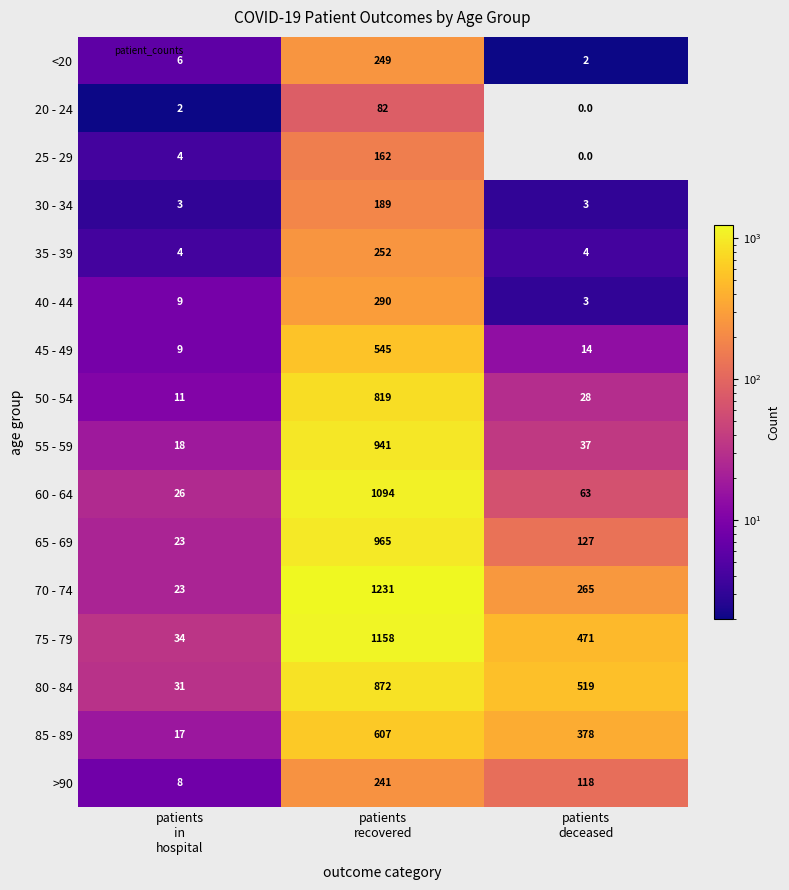

Which has a higher value, patients
deceased or patients
in
hospital?

patients
in
hospital